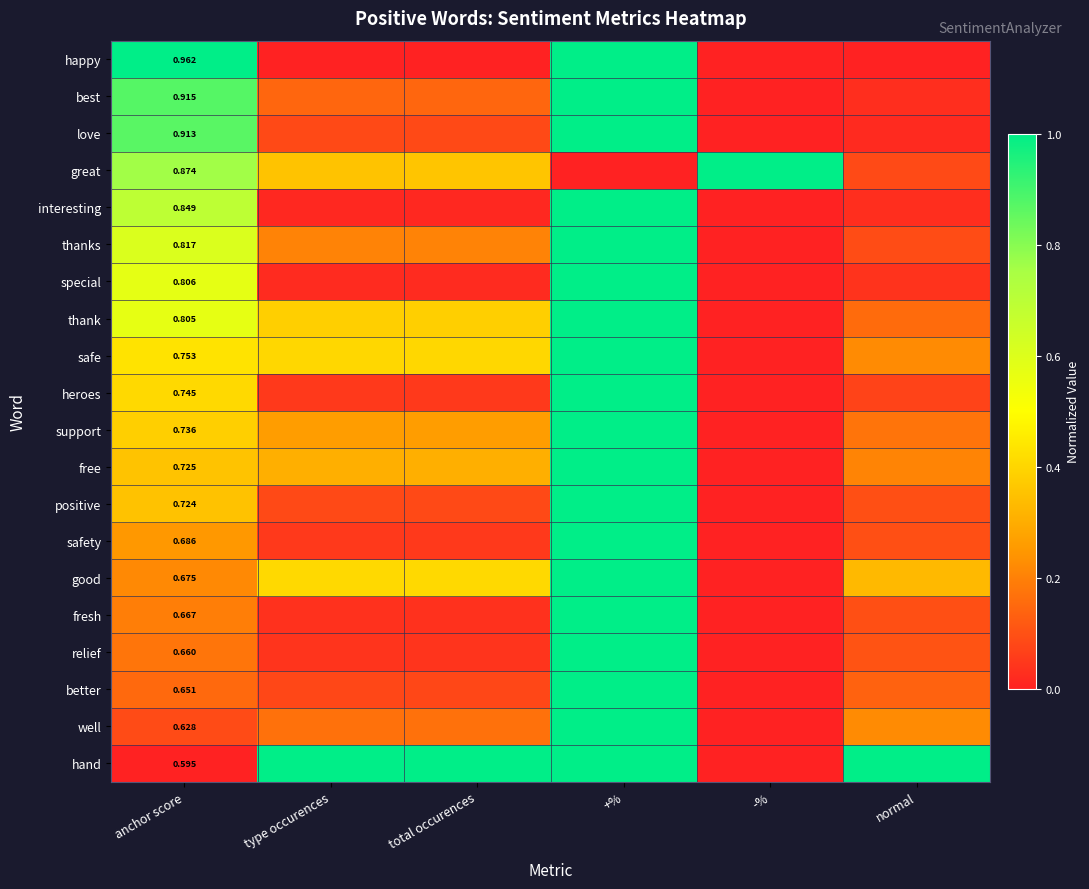

Which series has the largest total across all categories?

hand